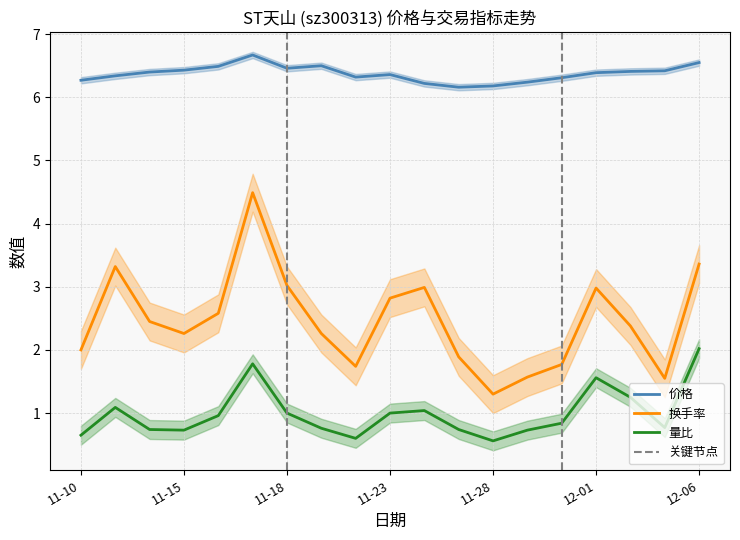

Which series changed the most between 2022-11-16 and 2022-12-05?

换手率